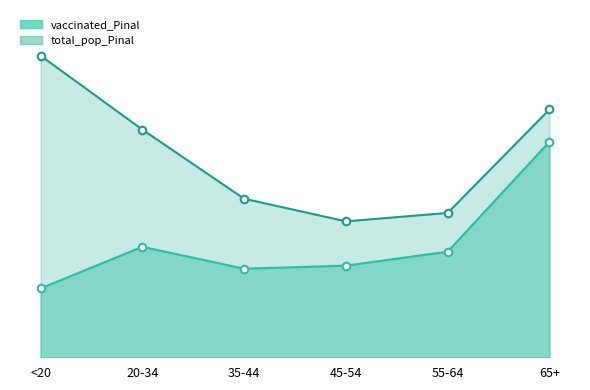

Which series has the widest spread of Y values?

total_pop_Pinal